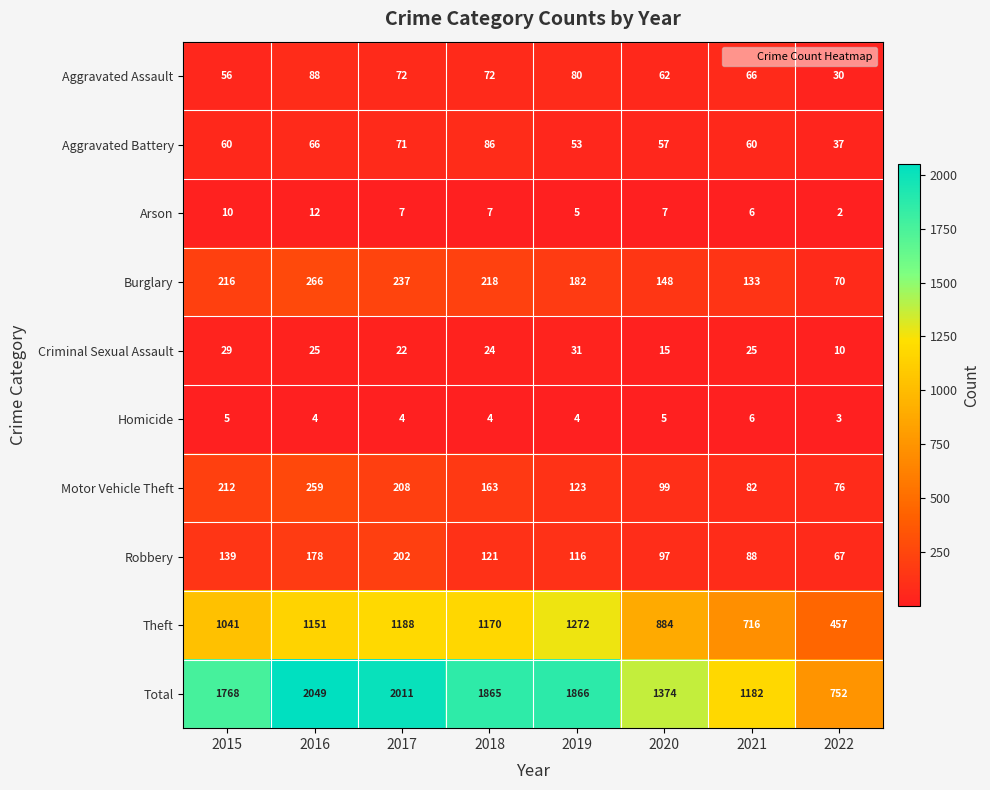

The value of Homicide at 2022 is 5. True or false?

False